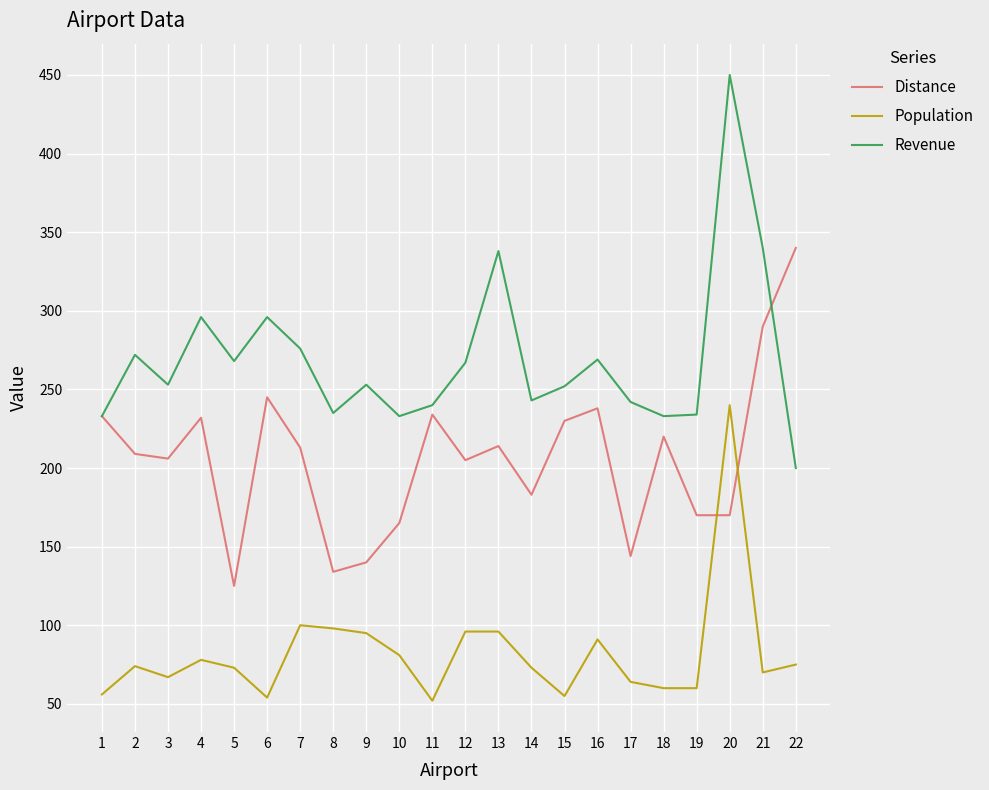

List the series in order of their peak value, highest first.

Revenue, Distance, Population